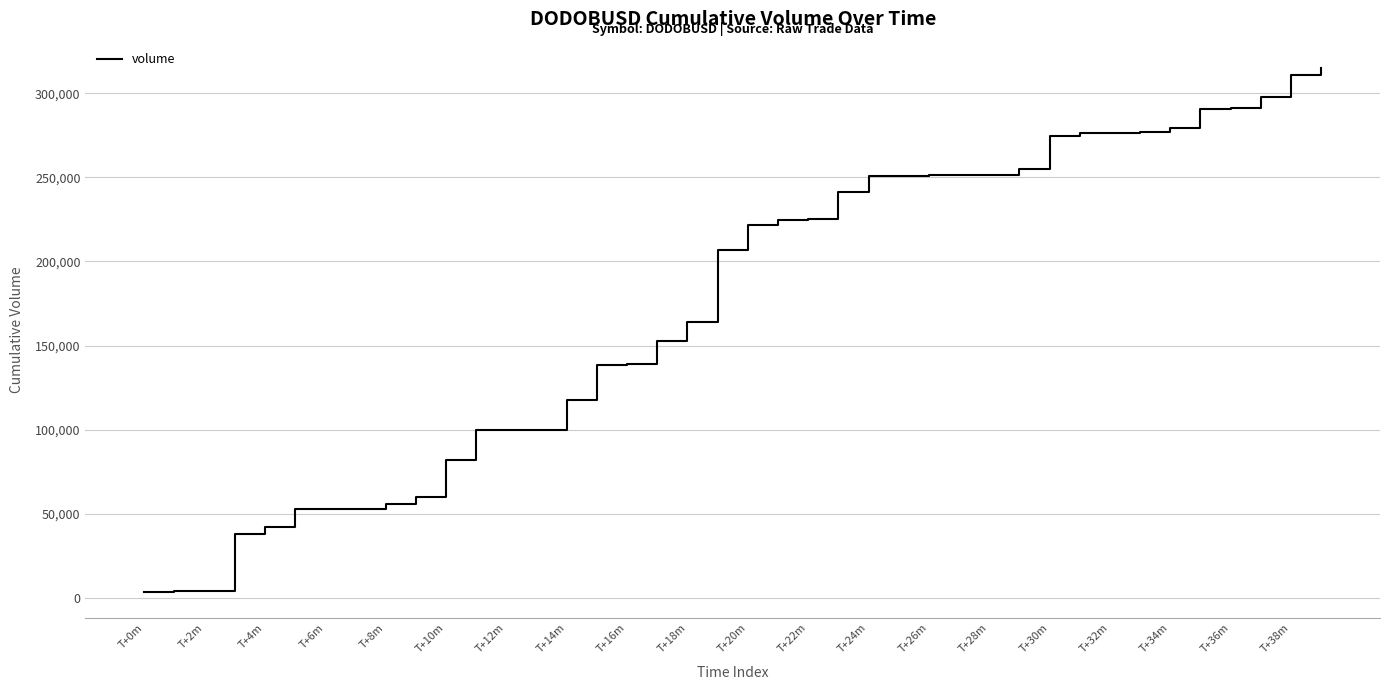

What is the difference between the maximum and minimum values?

311237